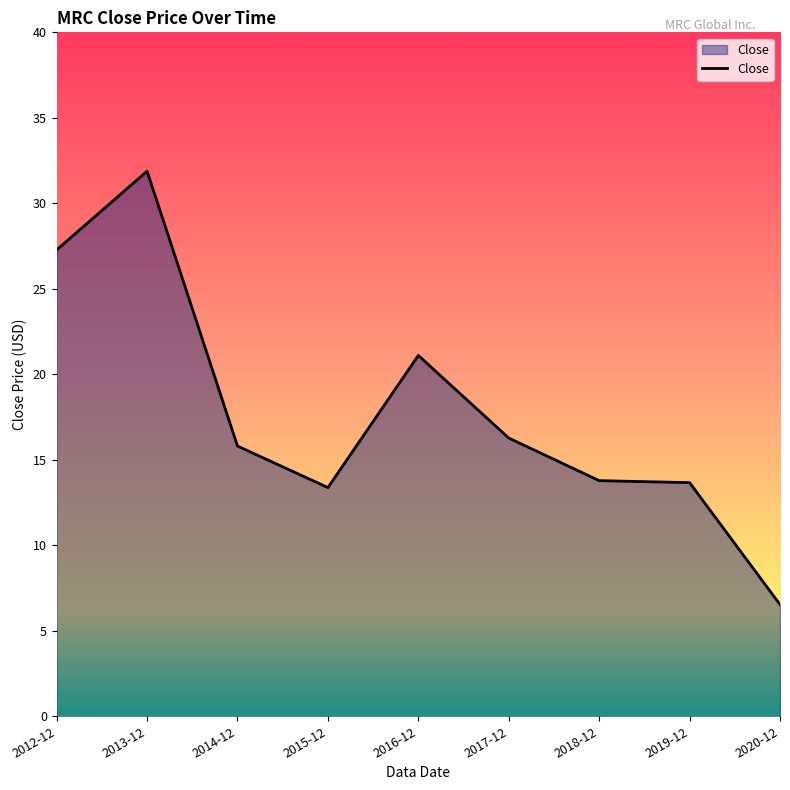

The value at 2020-12 is 10.5. True or false?

False